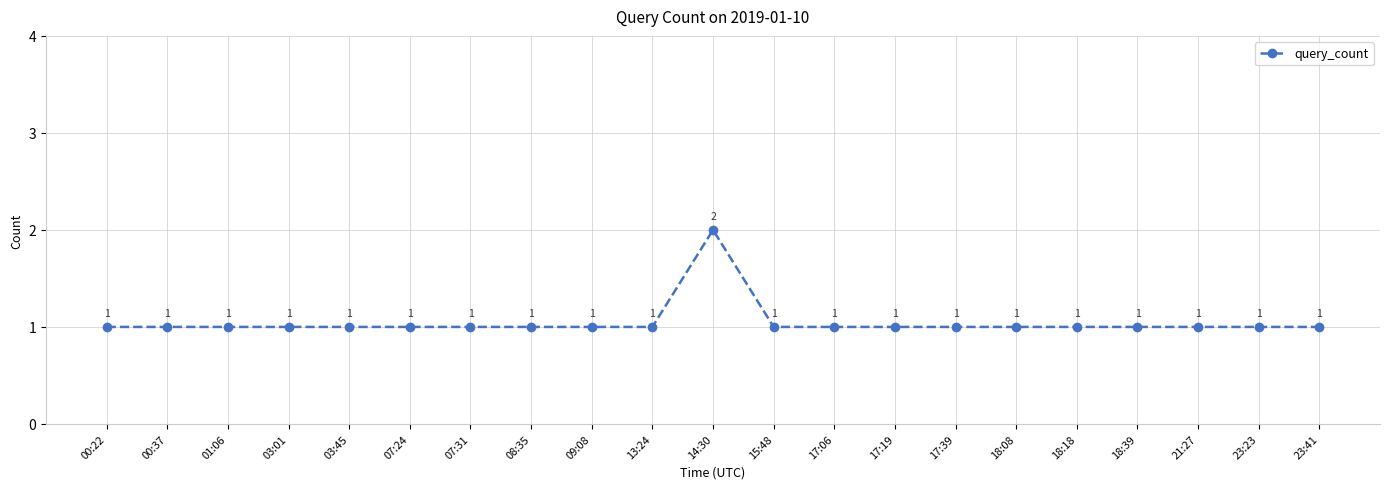

What is the label of the 10th point from the right?

15:48